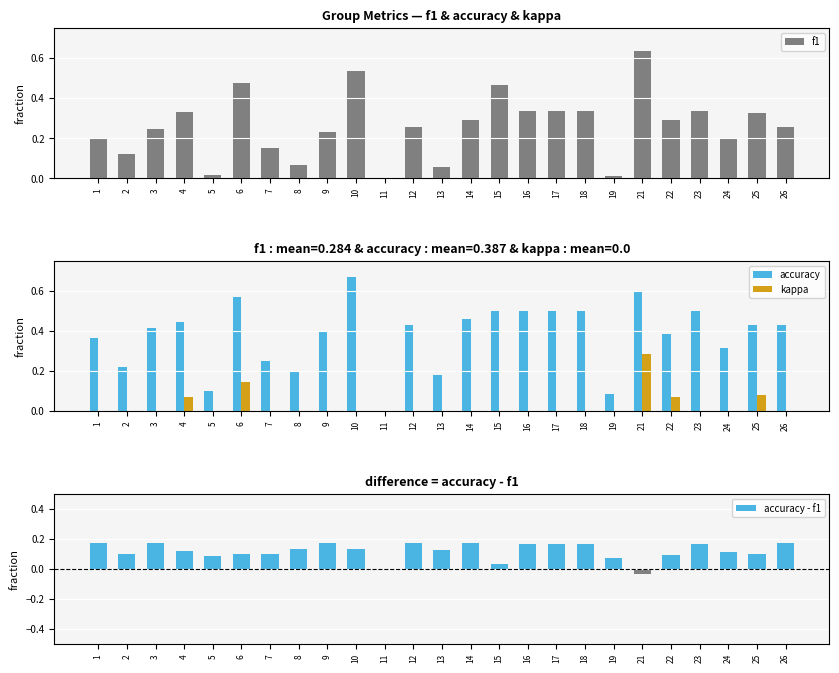

At which category is the sum across all series the highest?

21